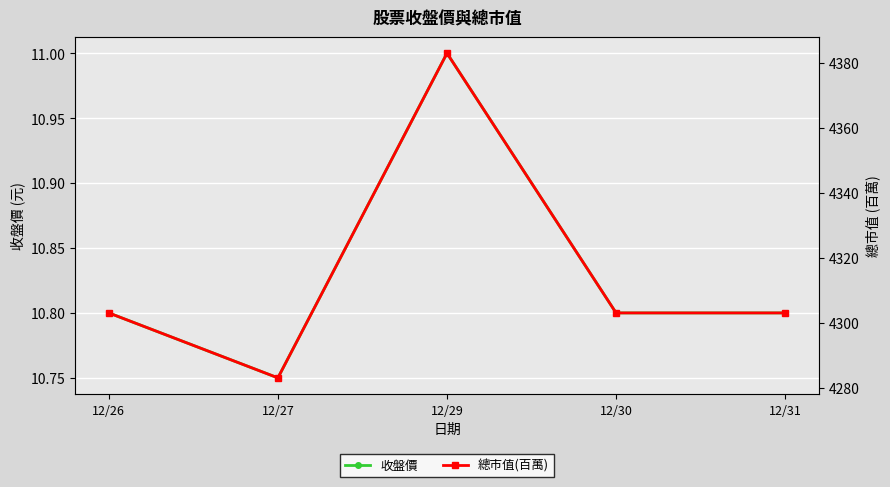

Which series has the widest spread of values?

總市值(百萬)